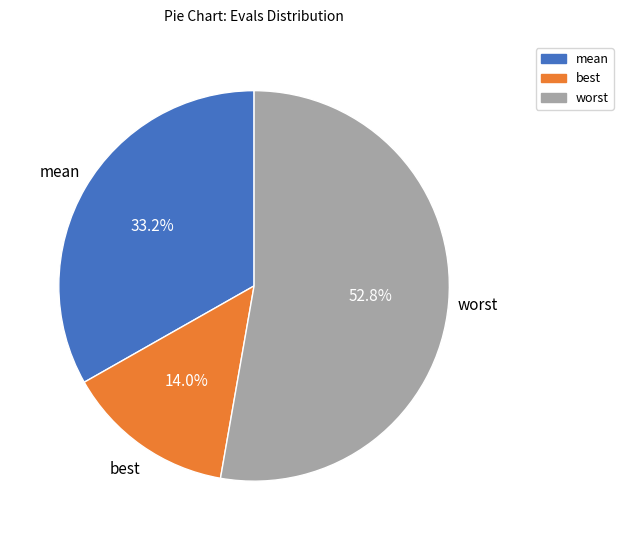

Between best and mean, which is larger?

mean